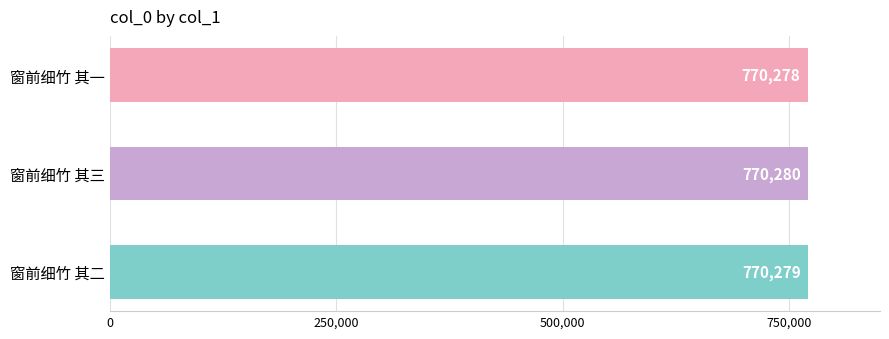

What is the value of the 2nd bar from the top?

770280